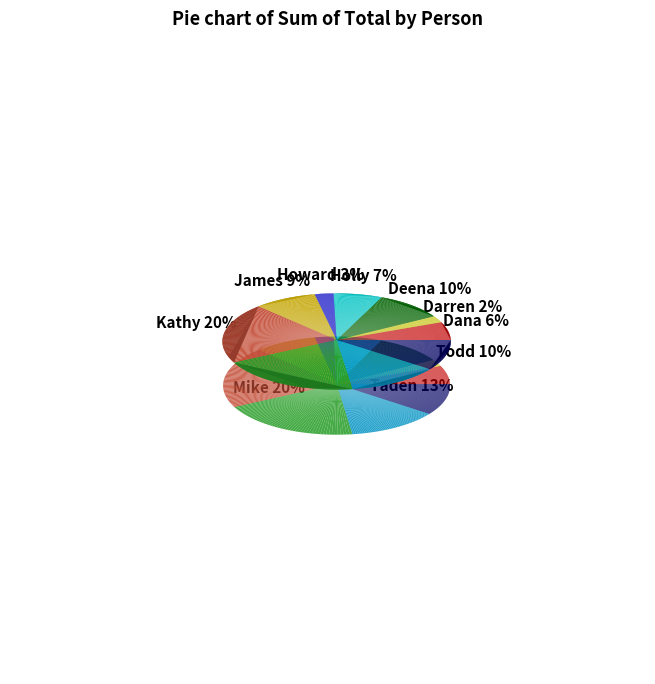

True or false: James accounts for 16% of the total.

False